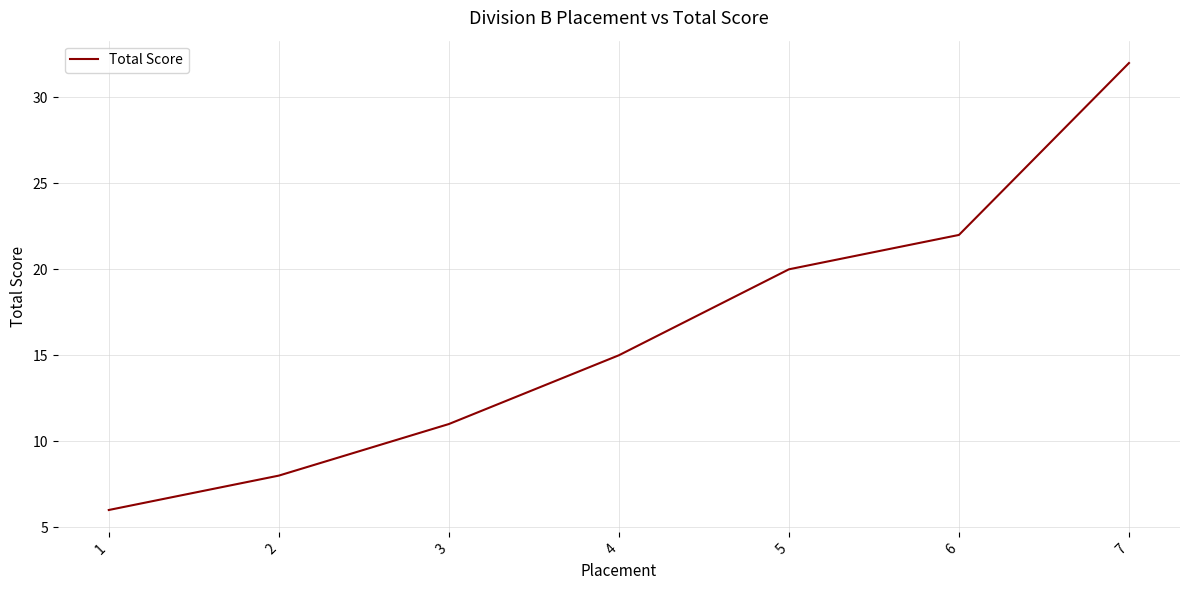

What is the ratio of the value at 2 to the value at 3?

0.7